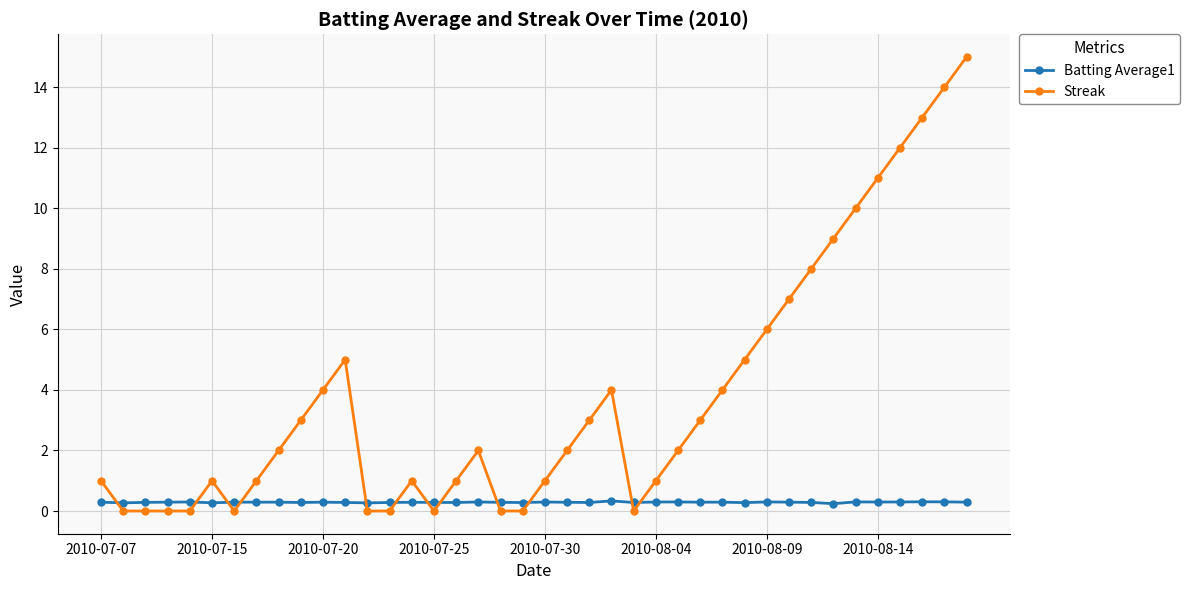

Does the chart display data point markers on the line(s)?

Yes